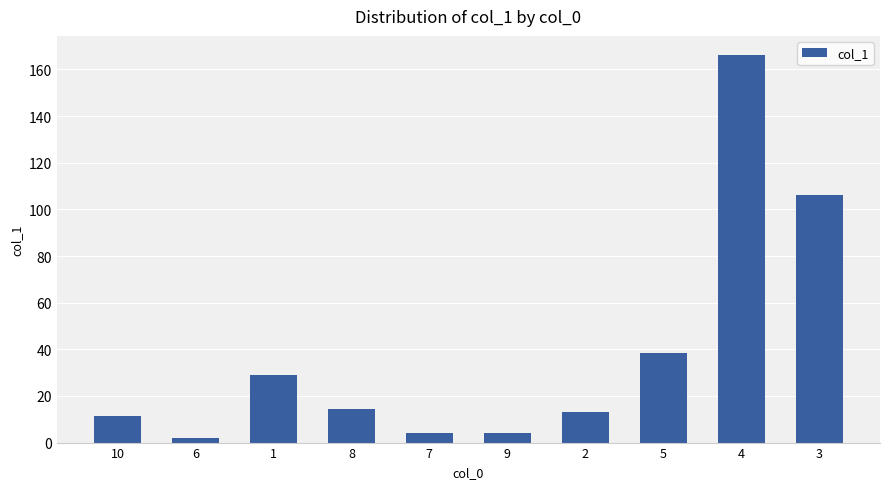

What is the change in value from 5 to 3?

+67.7